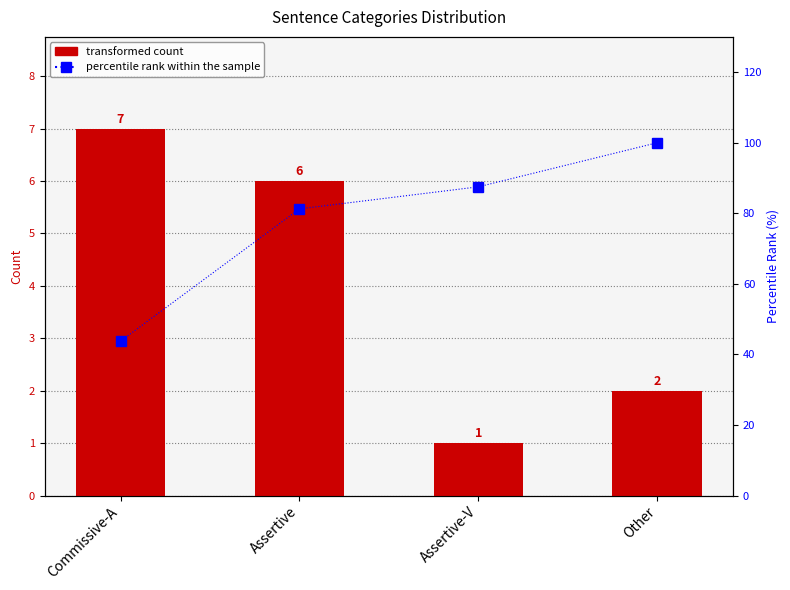

Which series has the largest total across all categories?

percentile rank